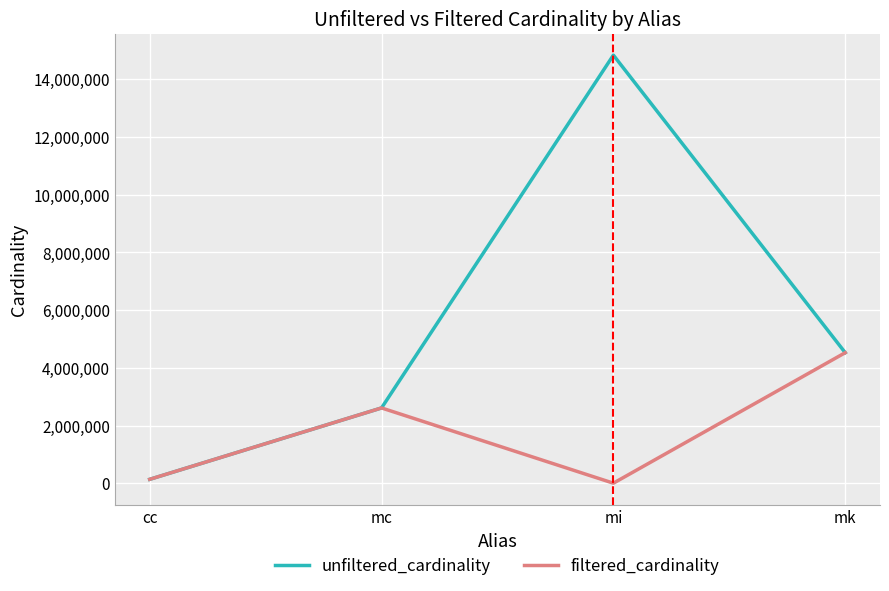

Where is the first local maximum for filtered_cardinality?

mc